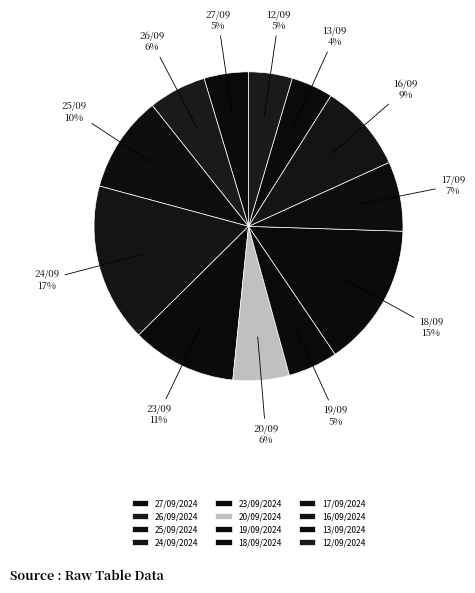

To the nearest percent, what is the average slice percentage?

8%